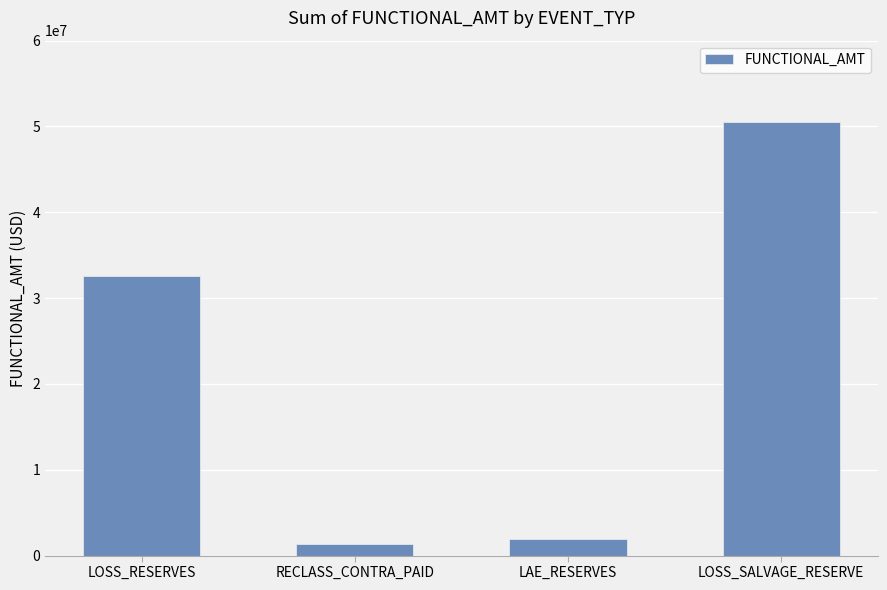

What is the minimum value shown in the chart?

1391568.3